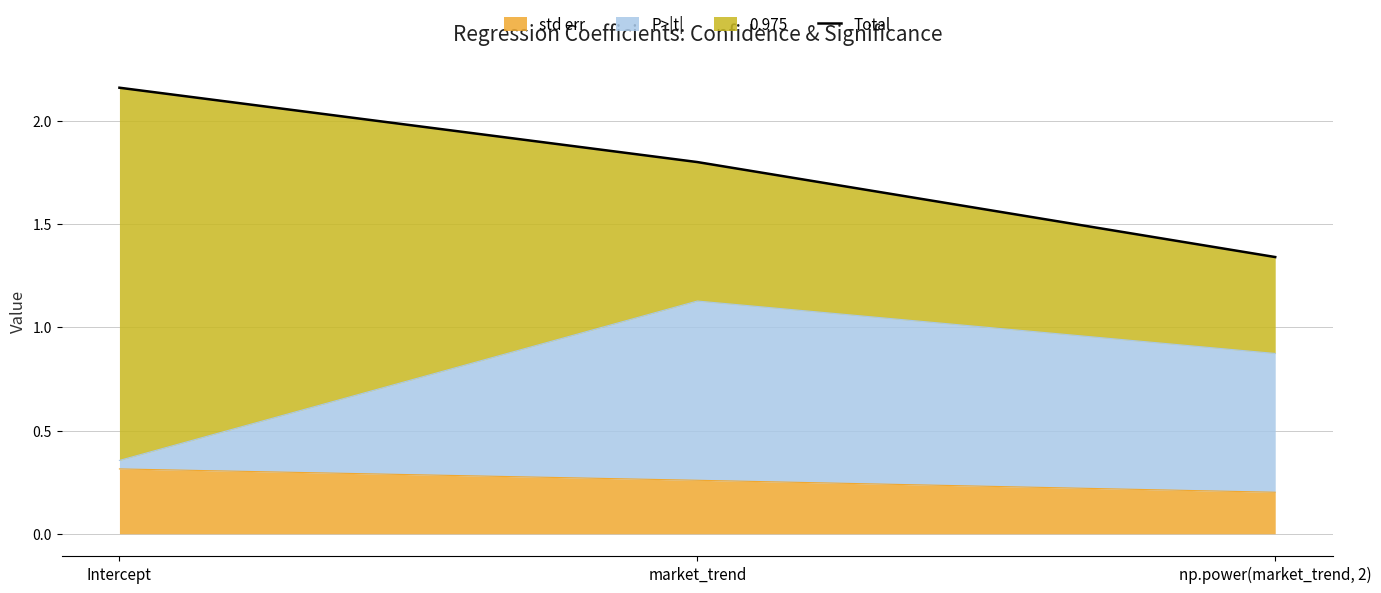

What is the ratio of the value at market_trend to the value at np.power(market_trend, 2)?

1.3